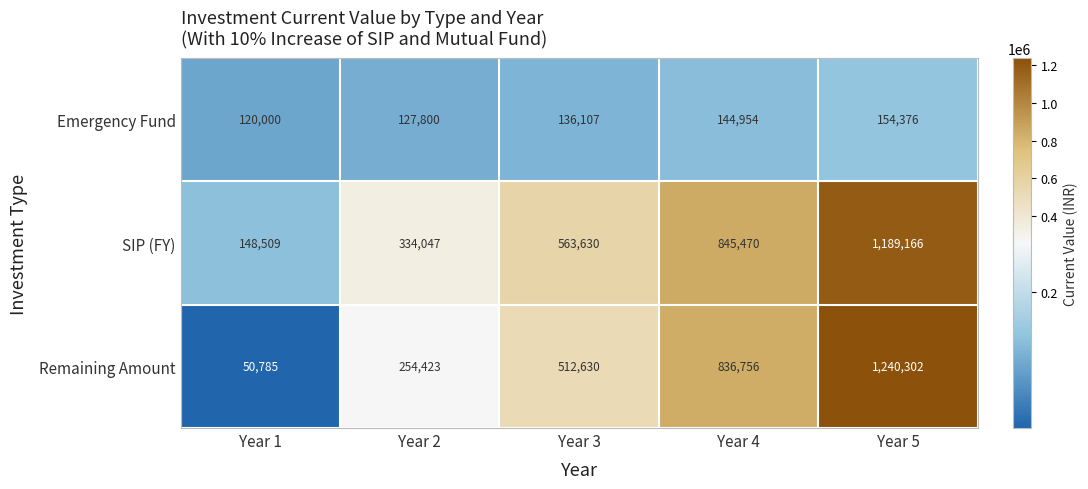

Which category has the lowest value across all series?

Year 1